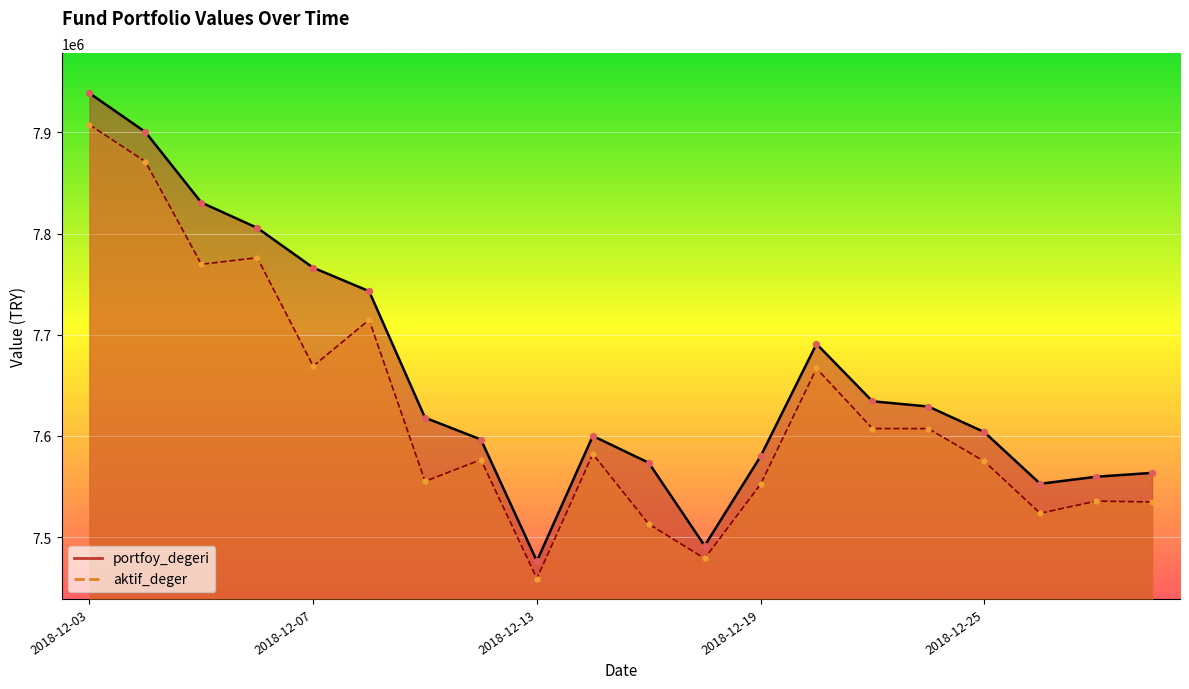

Is the value of aktif_deger at 2018-12-24 greater than the value of portfoy_degeri at 2018-12-25?

Yes